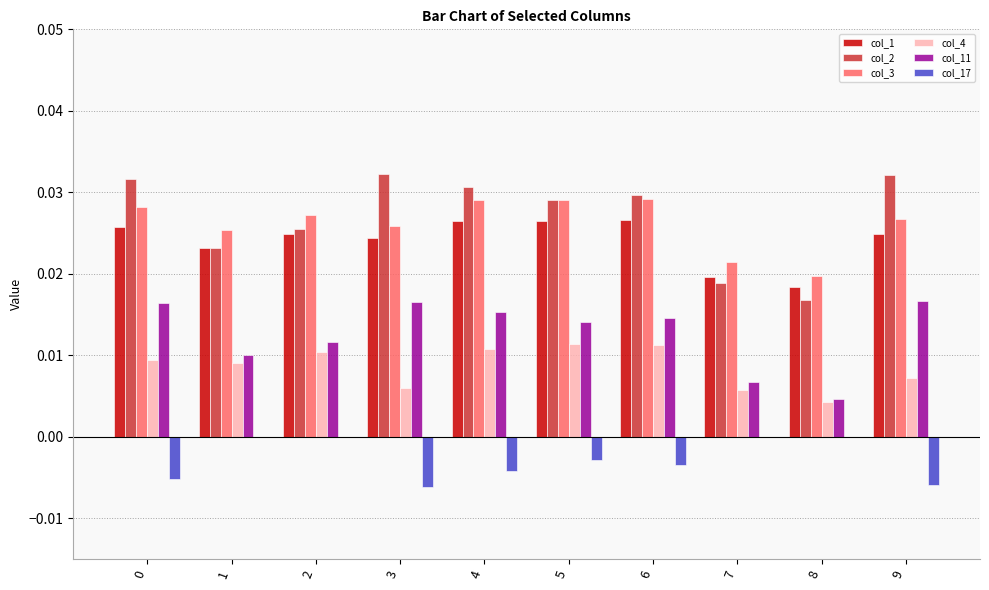

How many groups of bars are there?

10